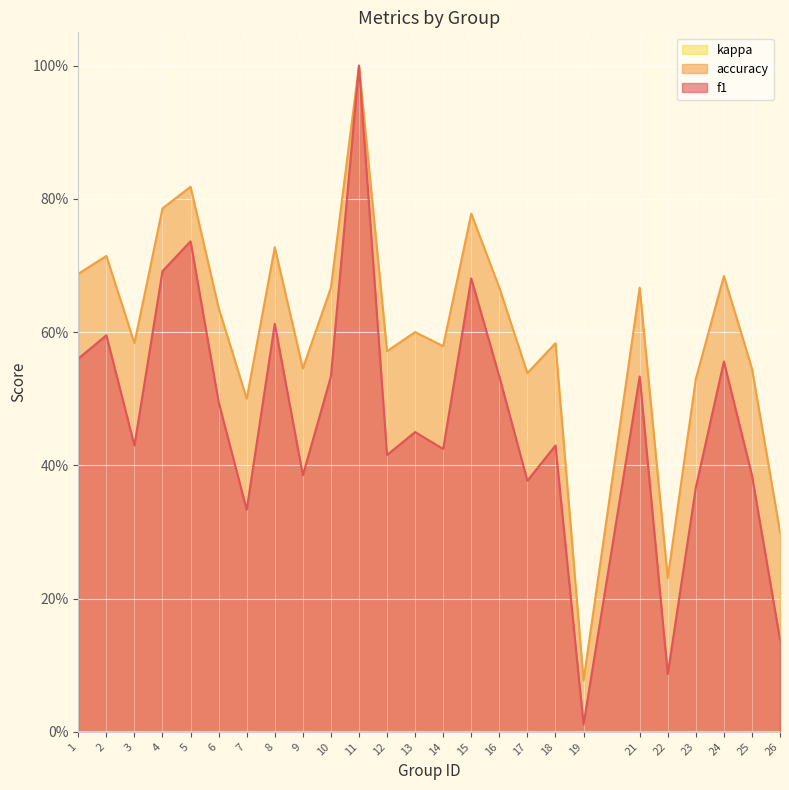

The value of accuracy at 26 is 0.1. True or false?

False